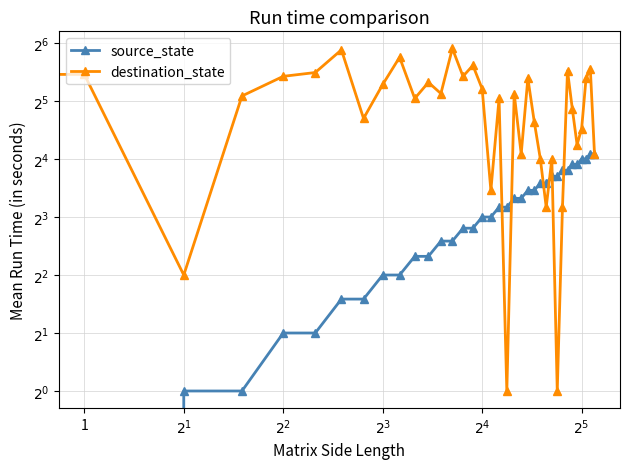

Reading left to right, list all the values displayed in this chart.

source_state: 0	0	1	1	2	2	3	3	4	4	5	5	6	6	7	7	8	8	9	9	10	10	11	11	12	12	13	13	14	14	15	15	16	16	17	17
destination_state: 35	44	4	34	43	45	59	26	39	54	33	40	35	60	43	49	37	11	33	1	35	17	42	25	16	9	16	1	9	46	29	19	23	42	47	17